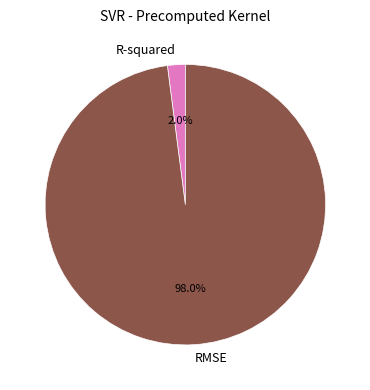

Is there any slice that represents more than half of the pie?

Yes